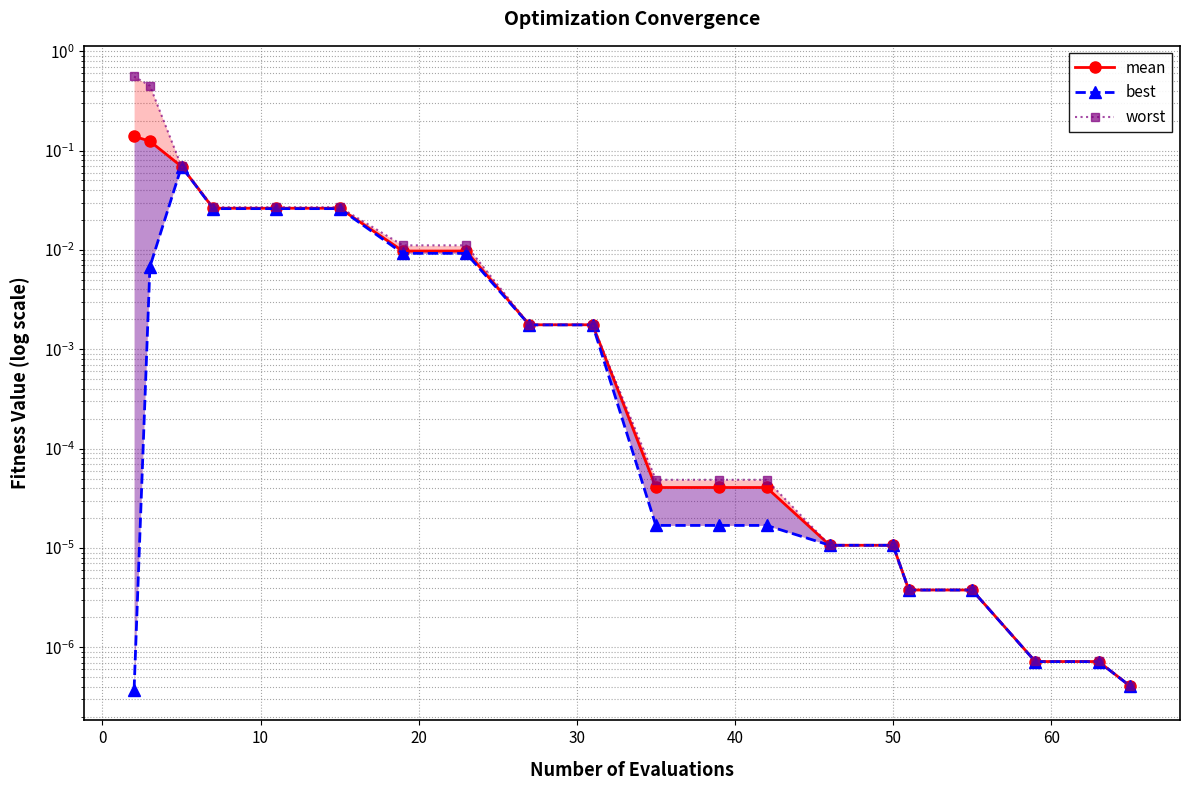

How many categories are shown in the chart?

20